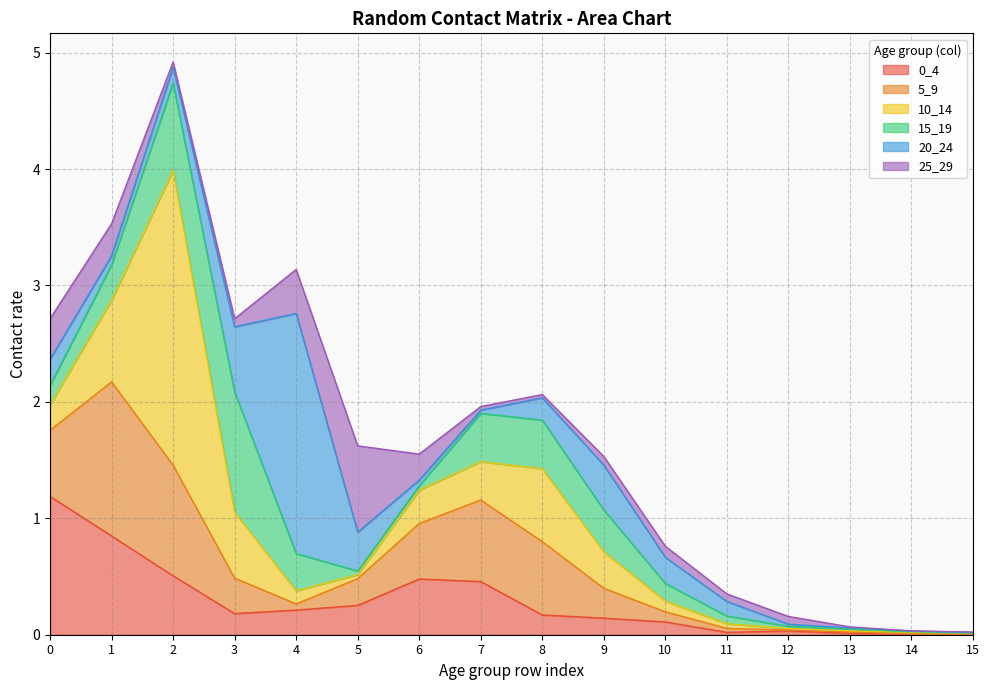

Reading right to left, extract all data points from this chart.

0_4: 15=0.0	14=0.0	13=0.0	12=0.0	11=0.0	10=0.1	9=0.1	8=0.2	7=0.5	6=0.5	5=0.3	4=0.2	3=0.2	2=0.5	1=0.8	0=1.2
5_9: 15=0.0	14=0.0	13=0.0	12=0.0	11=0.0	10=0.1	9=0.3	8=0.6	7=0.7	6=0.5	5=0.2	4=0.1	3=0.3	2=1.0	1=1.3	0=0.6
10_14: 15=0.0	14=0.0	13=0.0	12=0.0	11=0.0	10=0.1	9=0.3	8=0.6	7=0.3	6=0.3	5=0.0	4=0.1	3=0.6	2=2.5	1=0.7	0=0.2
15_19: 15=0.0	14=0.0	13=0.0	12=0.0	11=0.1	10=0.2	9=0.4	8=0.4	7=0.4	6=0.0	5=0.0	4=0.3	3=1.0	2=0.8	1=0.3	0=0.2
20_24: 15=0.0	14=0.0	13=0.0	12=0.0	11=0.1	10=0.2	9=0.4	8=0.2	7=0.0	6=0.0	5=0.3	4=2.1	3=0.6	2=0.1	1=0.1	0=0.2
25_29: 15=0.0	14=0.0	13=0.0	12=0.1	11=0.1	10=0.1	9=0.1	8=0.0	7=0.0	6=0.2	5=0.7	4=0.4	3=0.1	2=0.0	1=0.3	0=0.3